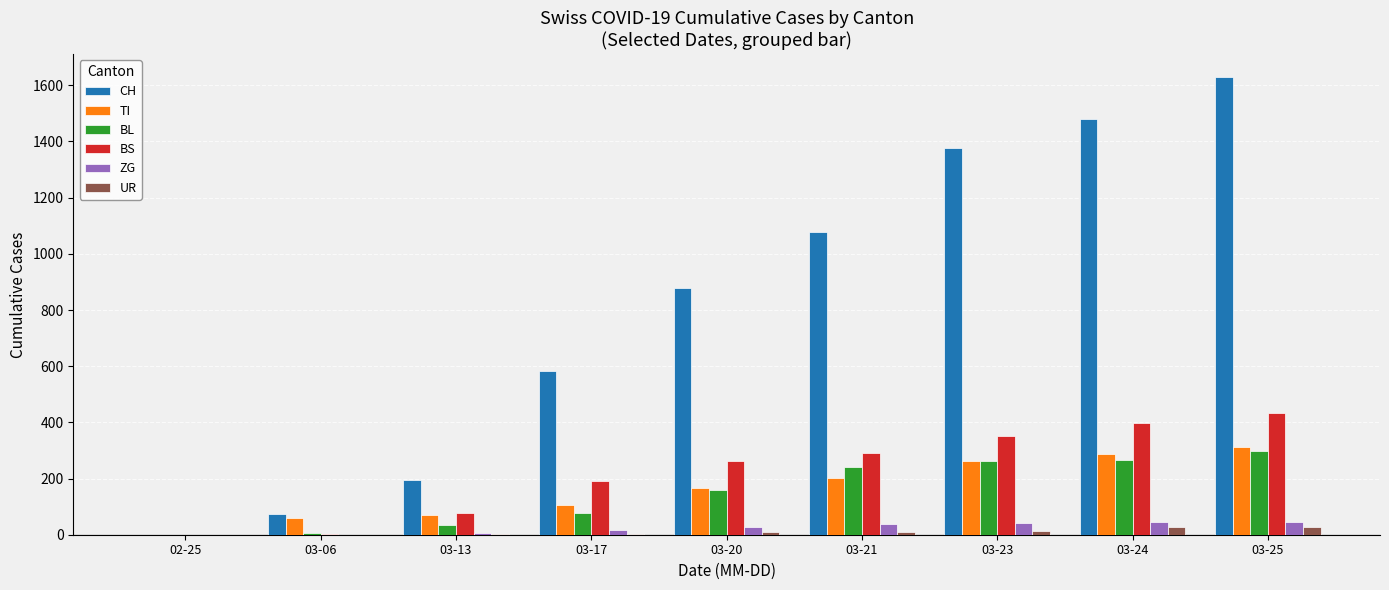

Are the bars grouped side by side (vs. stacked)?

Yes